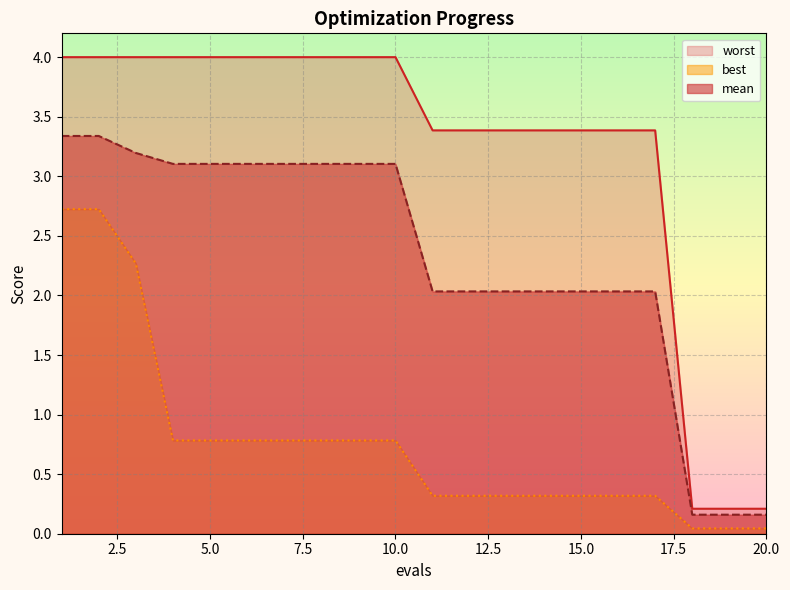

How many lines are shown in the chart?

3